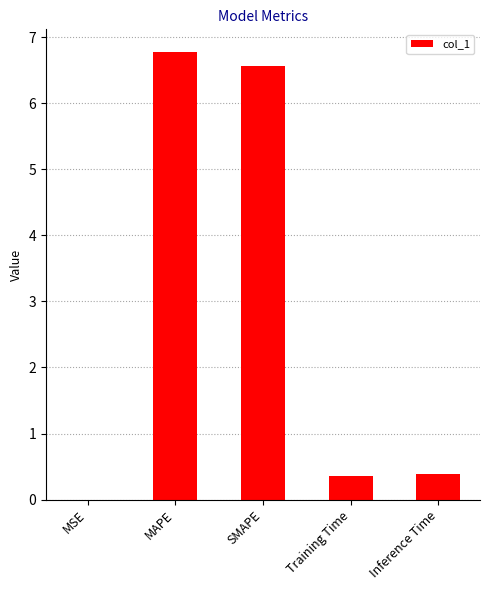

True or false: the data shows 6.6 at SMAPE.

True